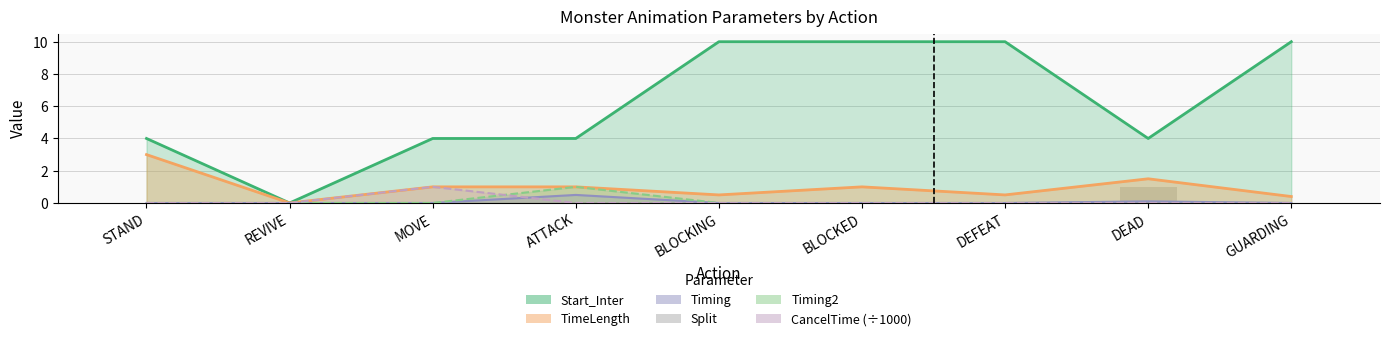

What is the label of the 9th bar from the right?

STAND